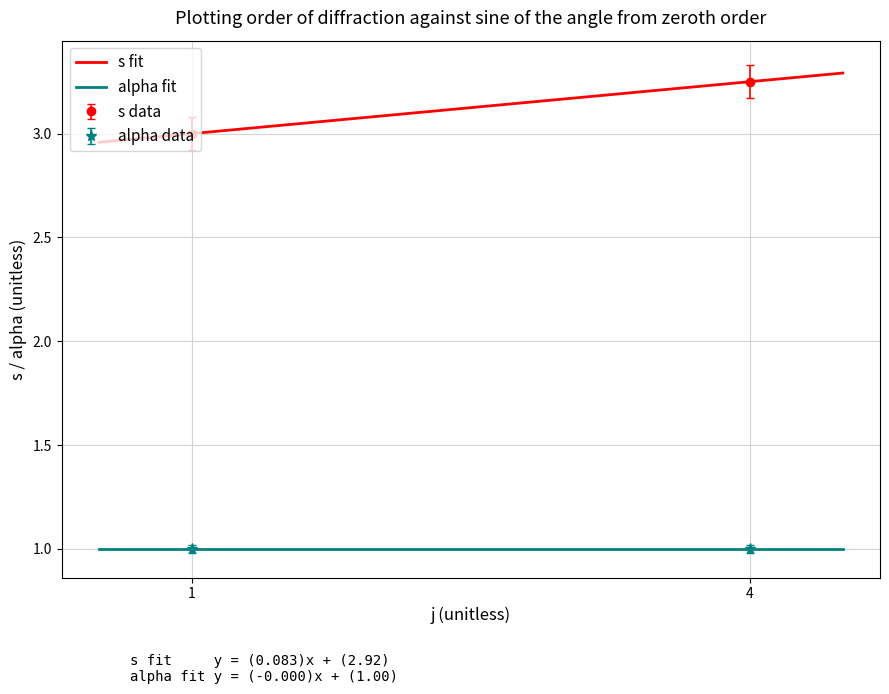

True or false: s fit and alpha fit intersect in this chart.

False